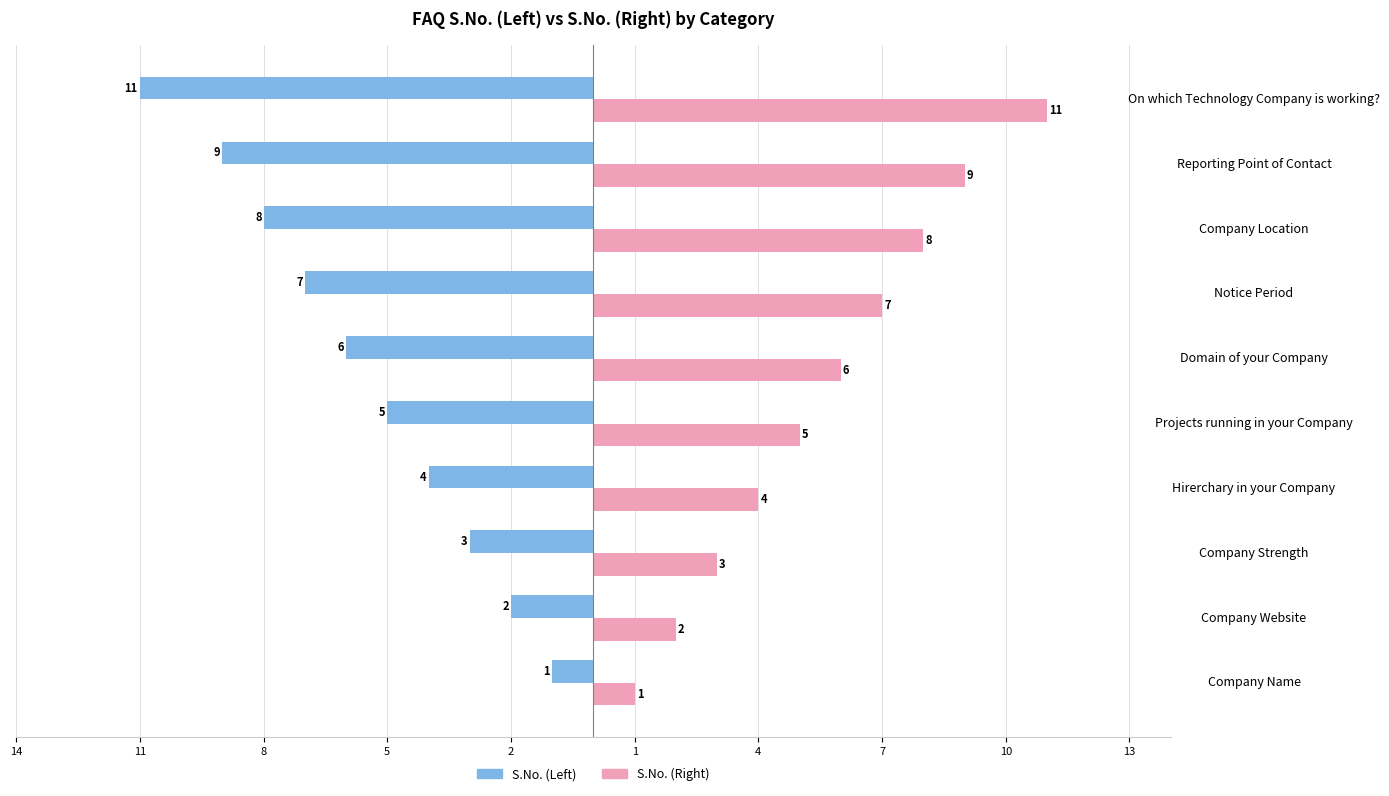

What are all the series names shown in the legend?

S.No. (Left), S.No. (Right)